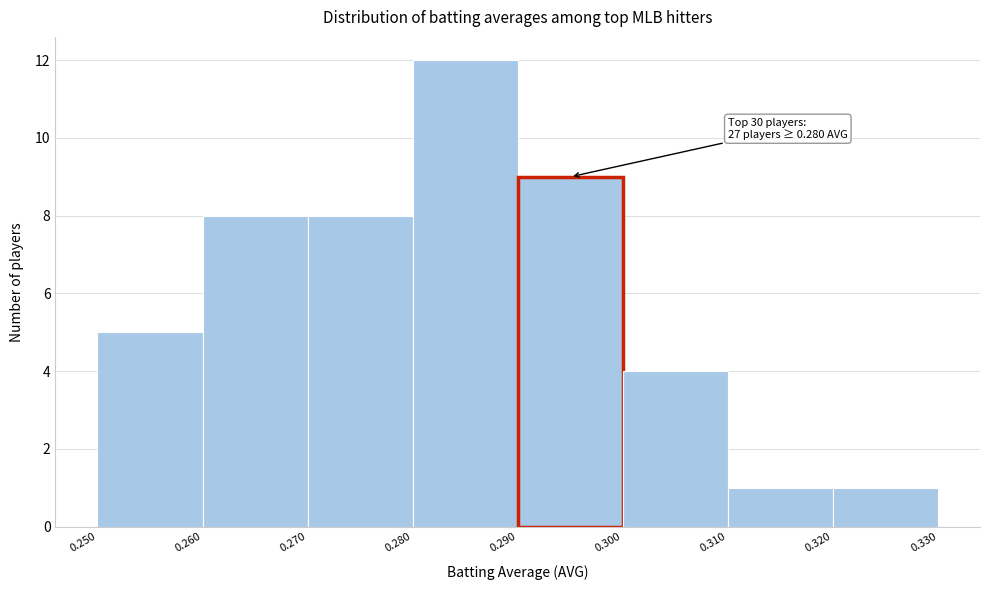

Over which range of the x-axis is the bar tallest?

0.280 to 0.290